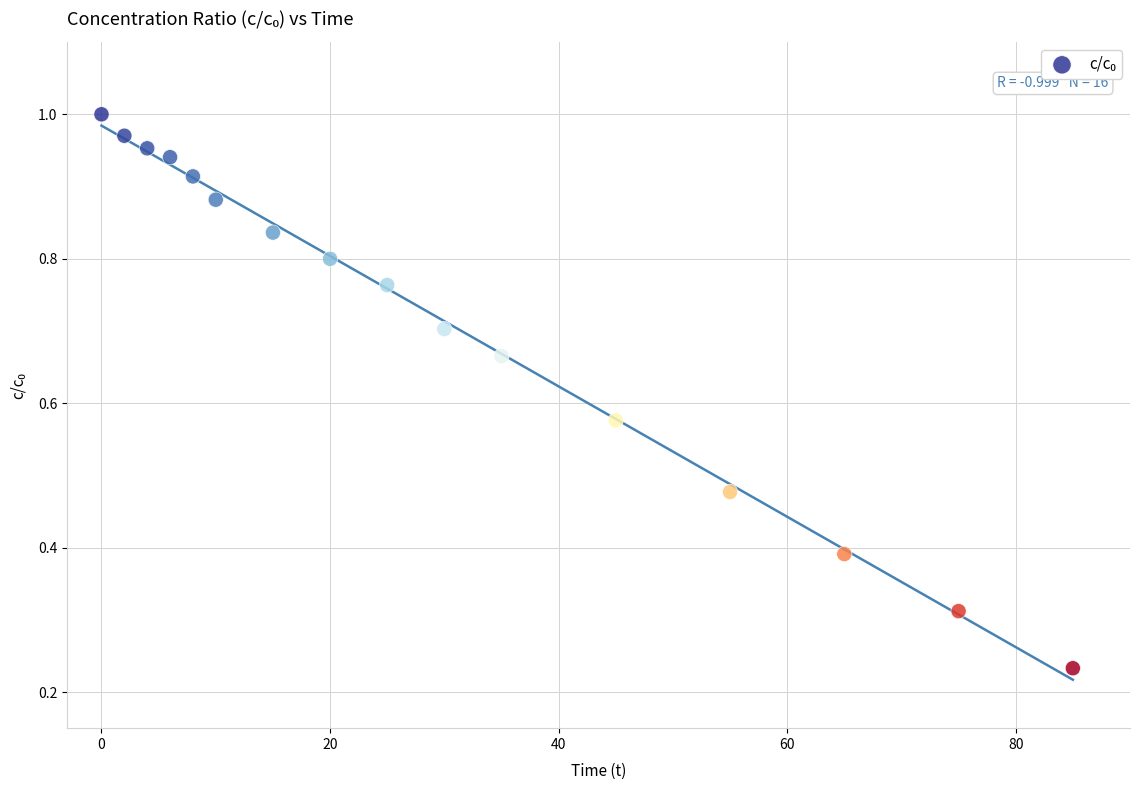

What is the range of X values (max minus min)?

85.0